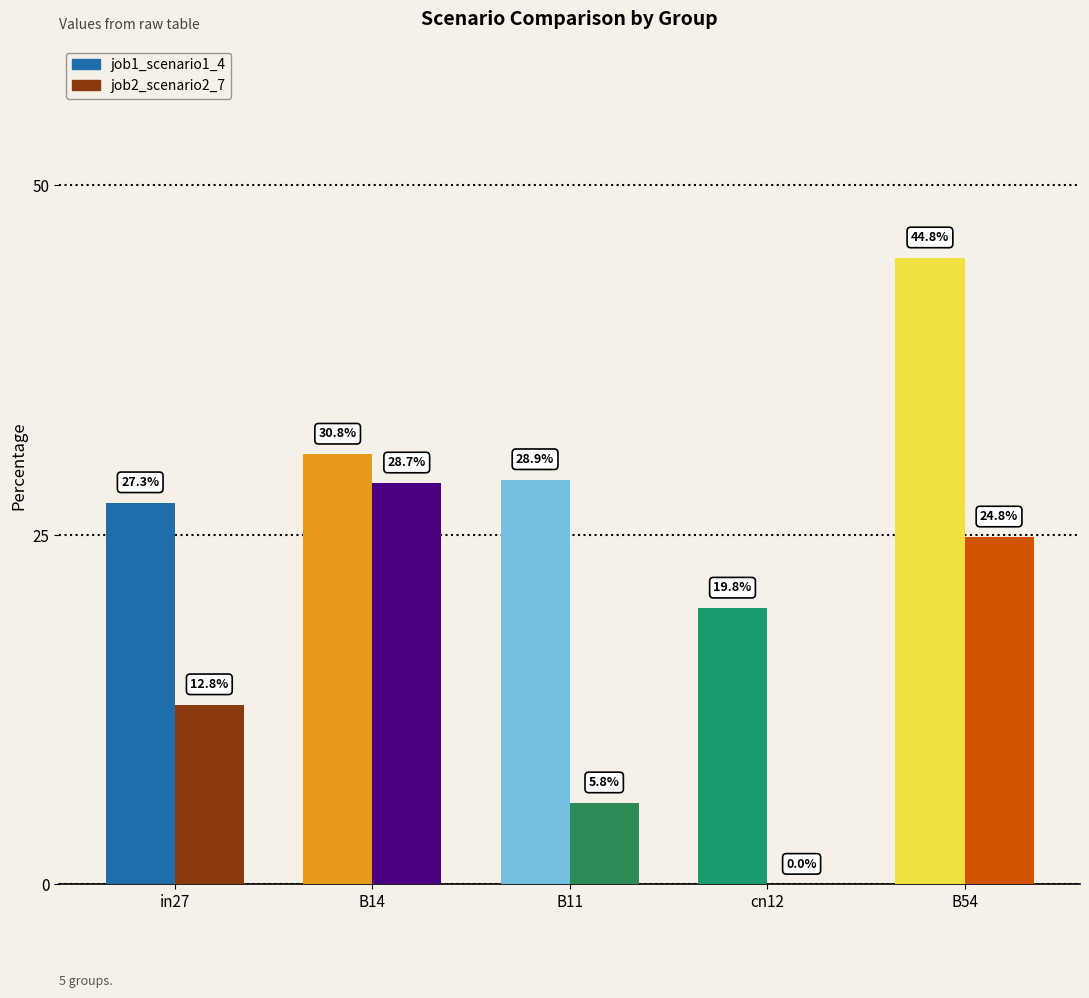

Reading left to right, list all the values displayed in this chart.

job1_scenario1_4: in27=0.3	B14=0.3	B11=0.3	cn12=0.2	B54=0.4
job2_scenario2_7: in27=0.1	B14=0.3	B11=0.1	cn12=0.0	B54=0.2